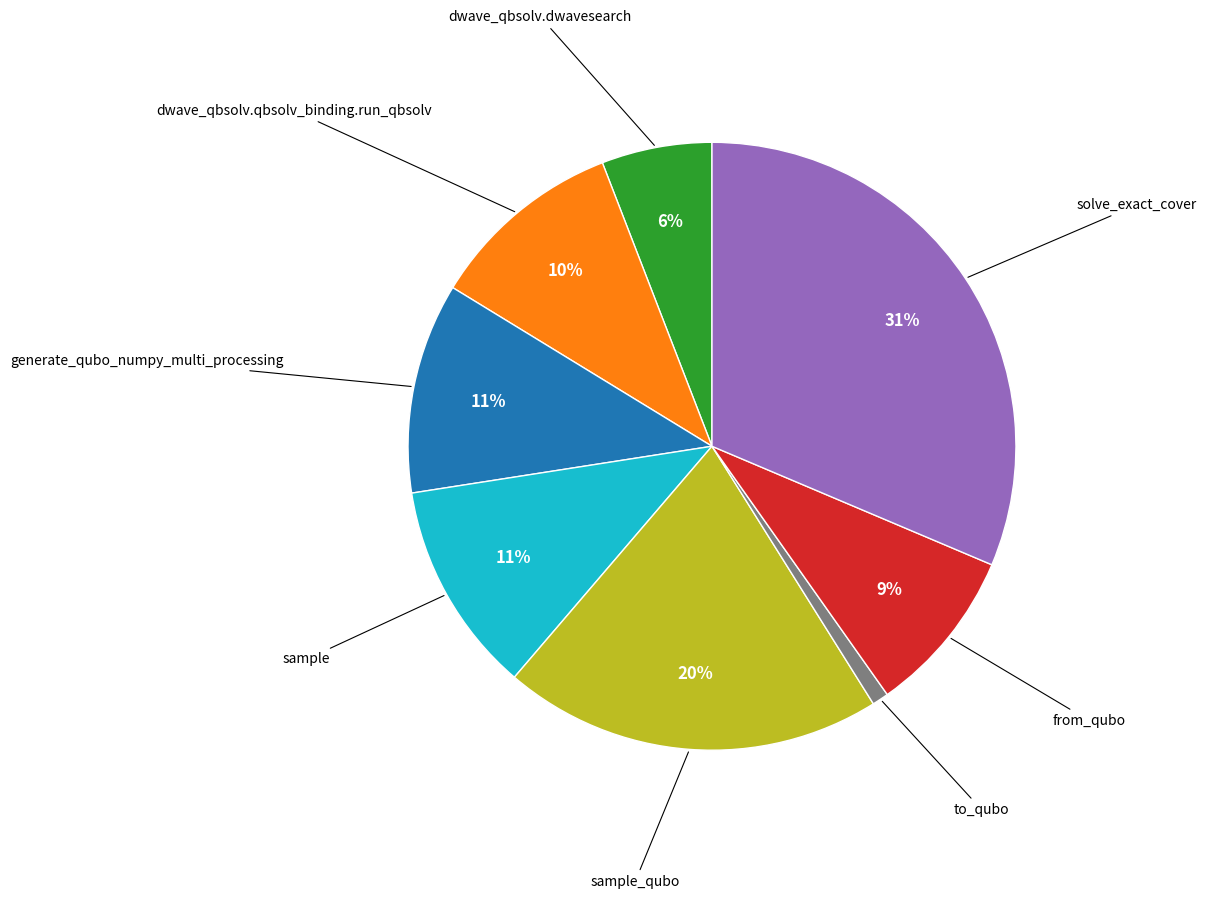

Is there any slice that represents more than half of the pie?

No